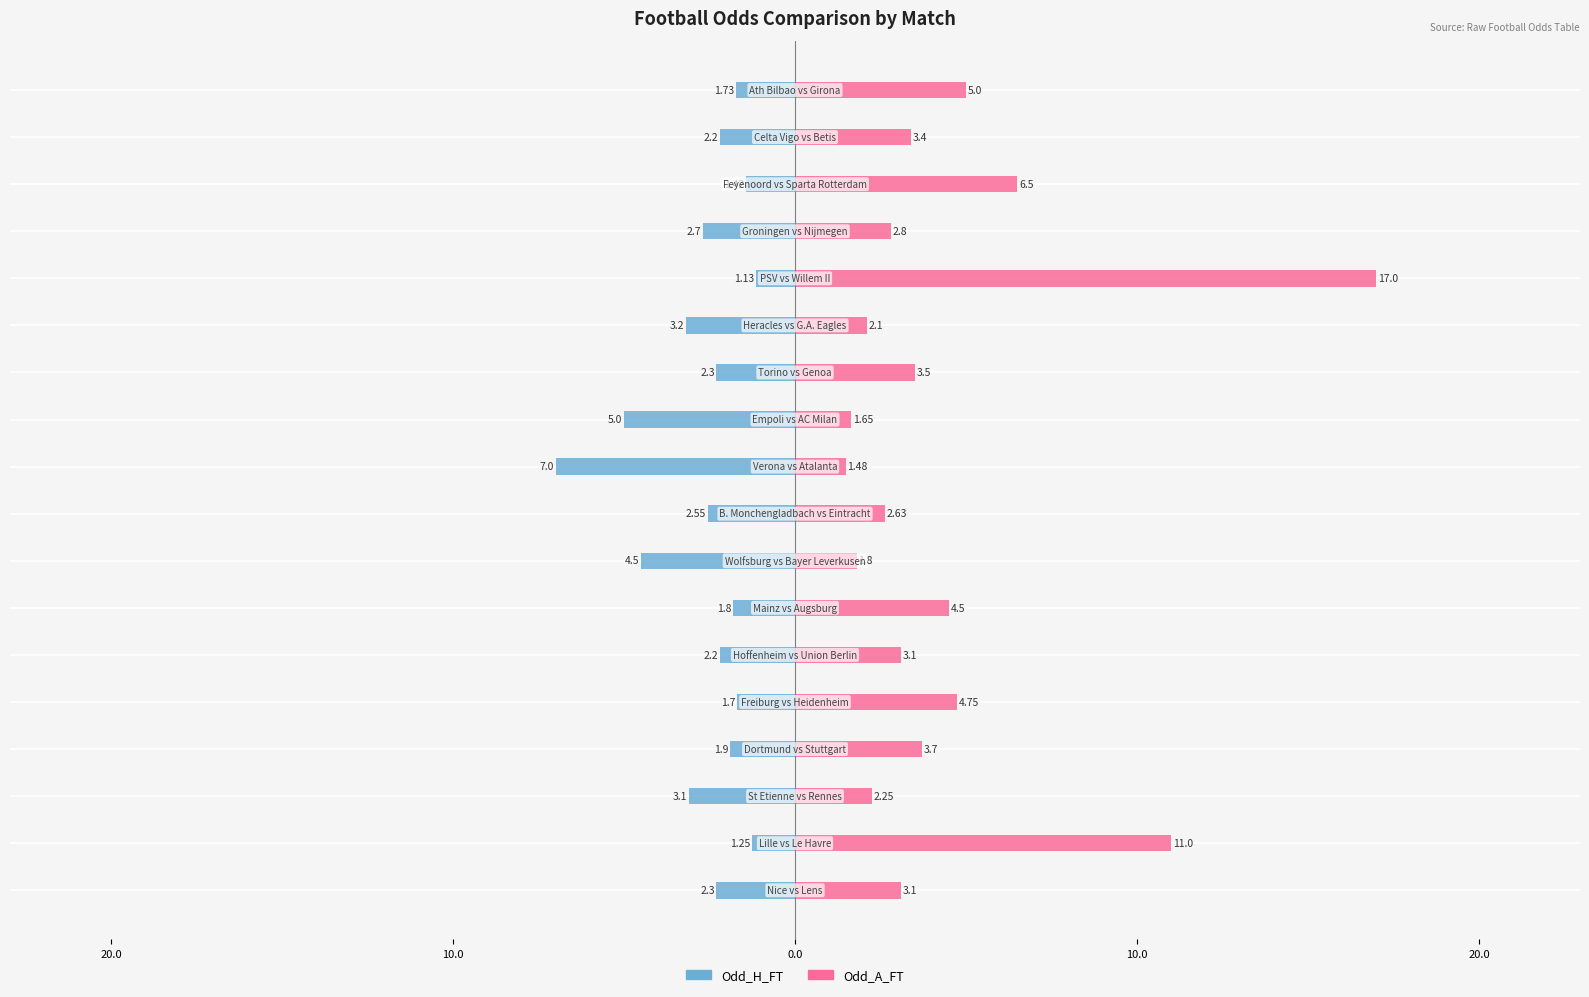

How many data points in Odd_A_FT are less than 3?

7